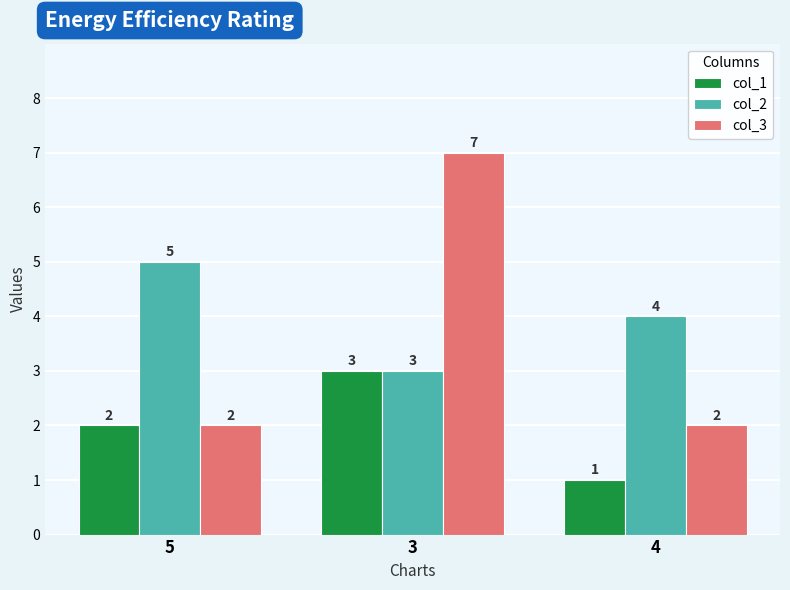

How many bars are there in each group?

3